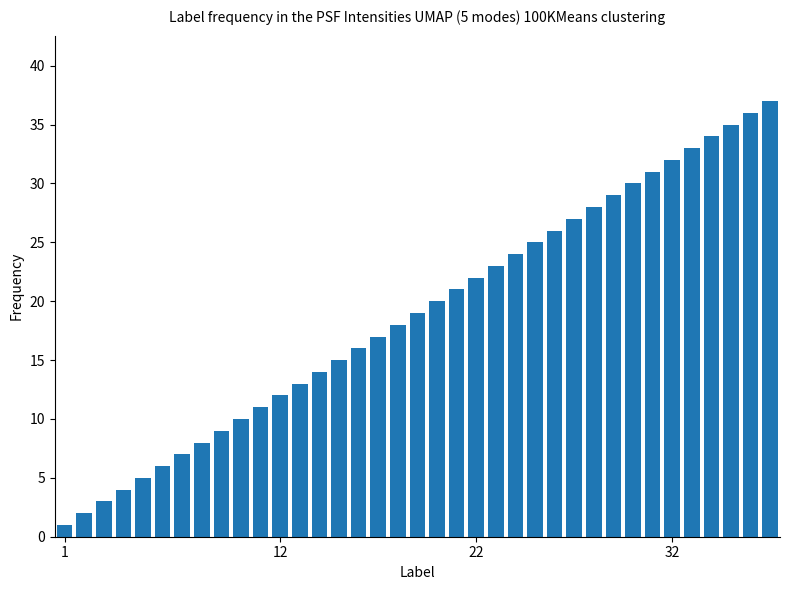

What is the difference between the second highest and minimum values?

35